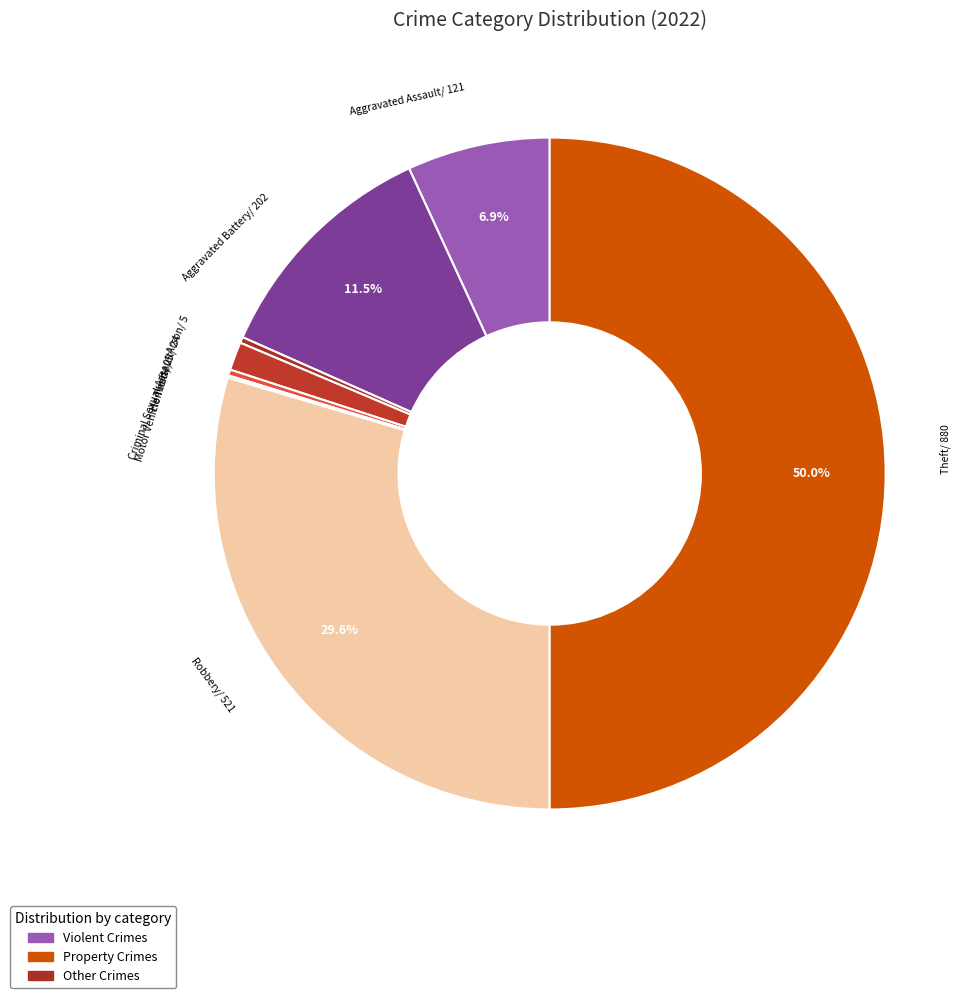

What is the change in value from Criminal Sexual Assault to Homicide?

-19